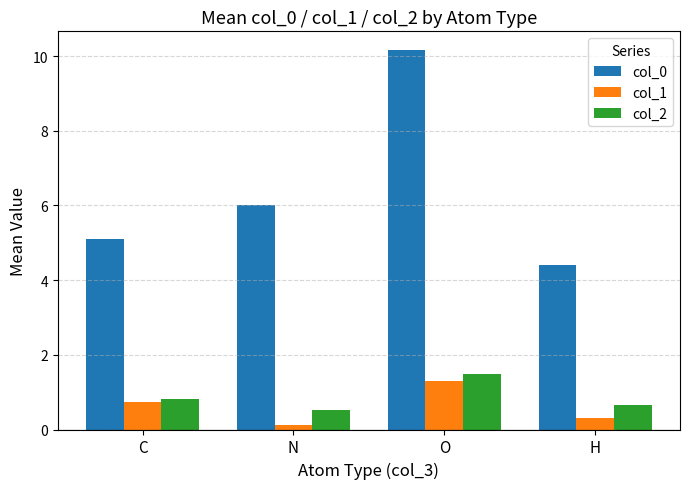

At N, list the series in order from largest to smallest.

col_0, col_2, col_1